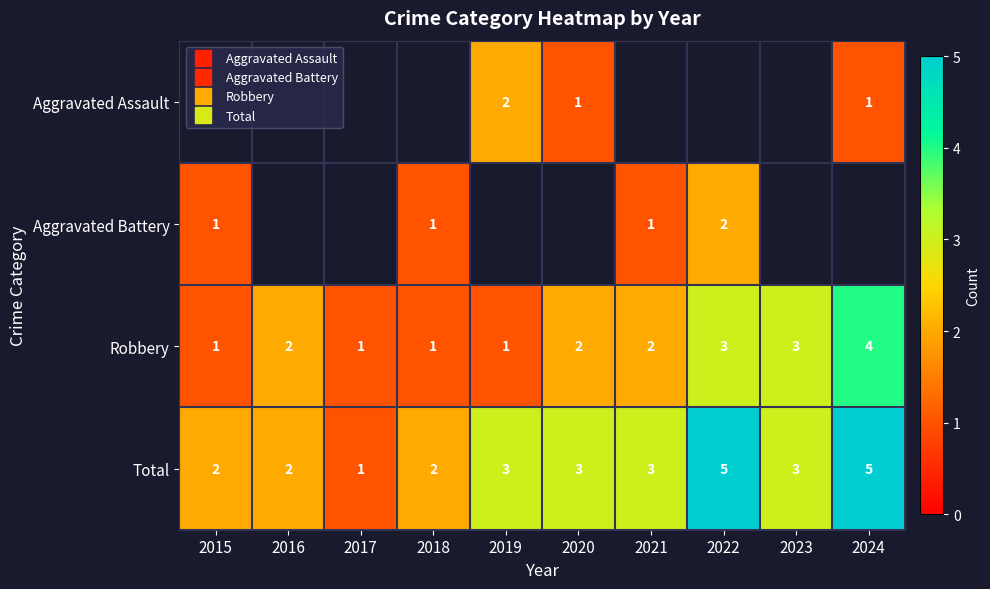

List the series in order of their peak value, highest first.

Total, Robbery, Aggravated Assault, Aggravated Battery